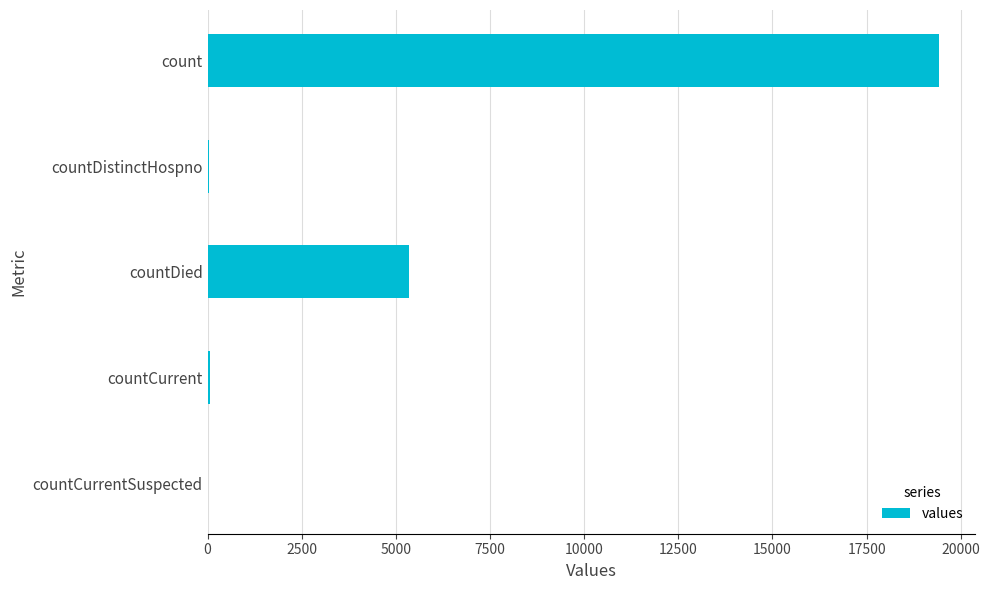

The chart shows a value of 0 at countCurrentSuspected. True or false?

True